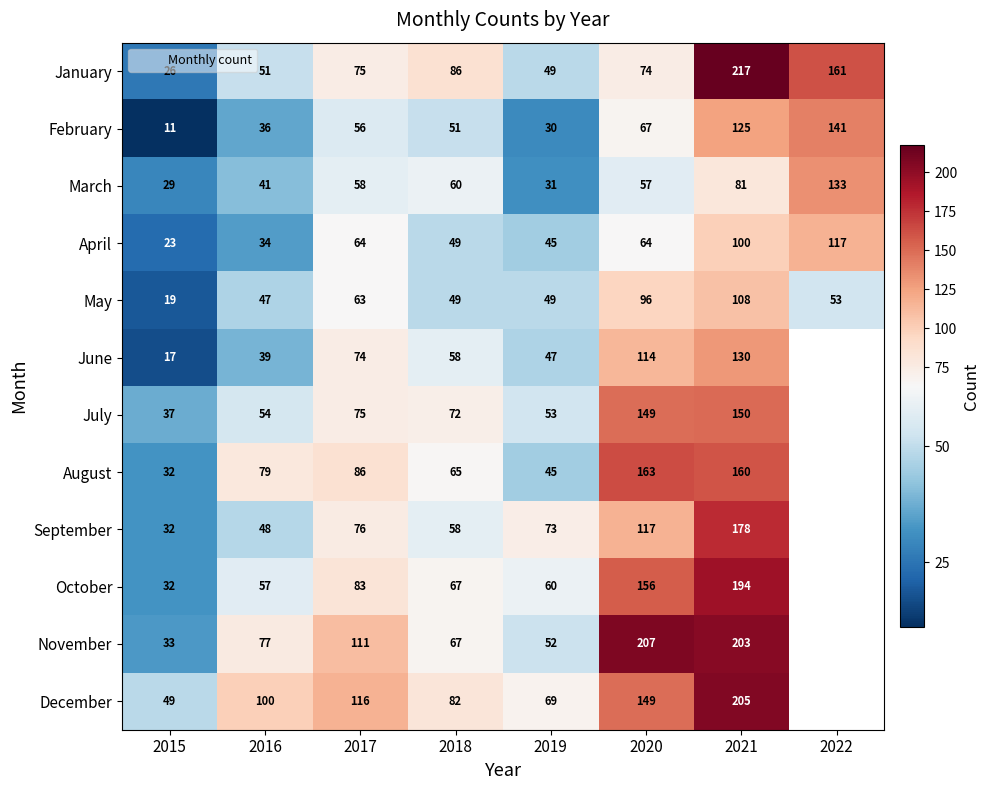

At how many categories does at least one series exceed 171?

2